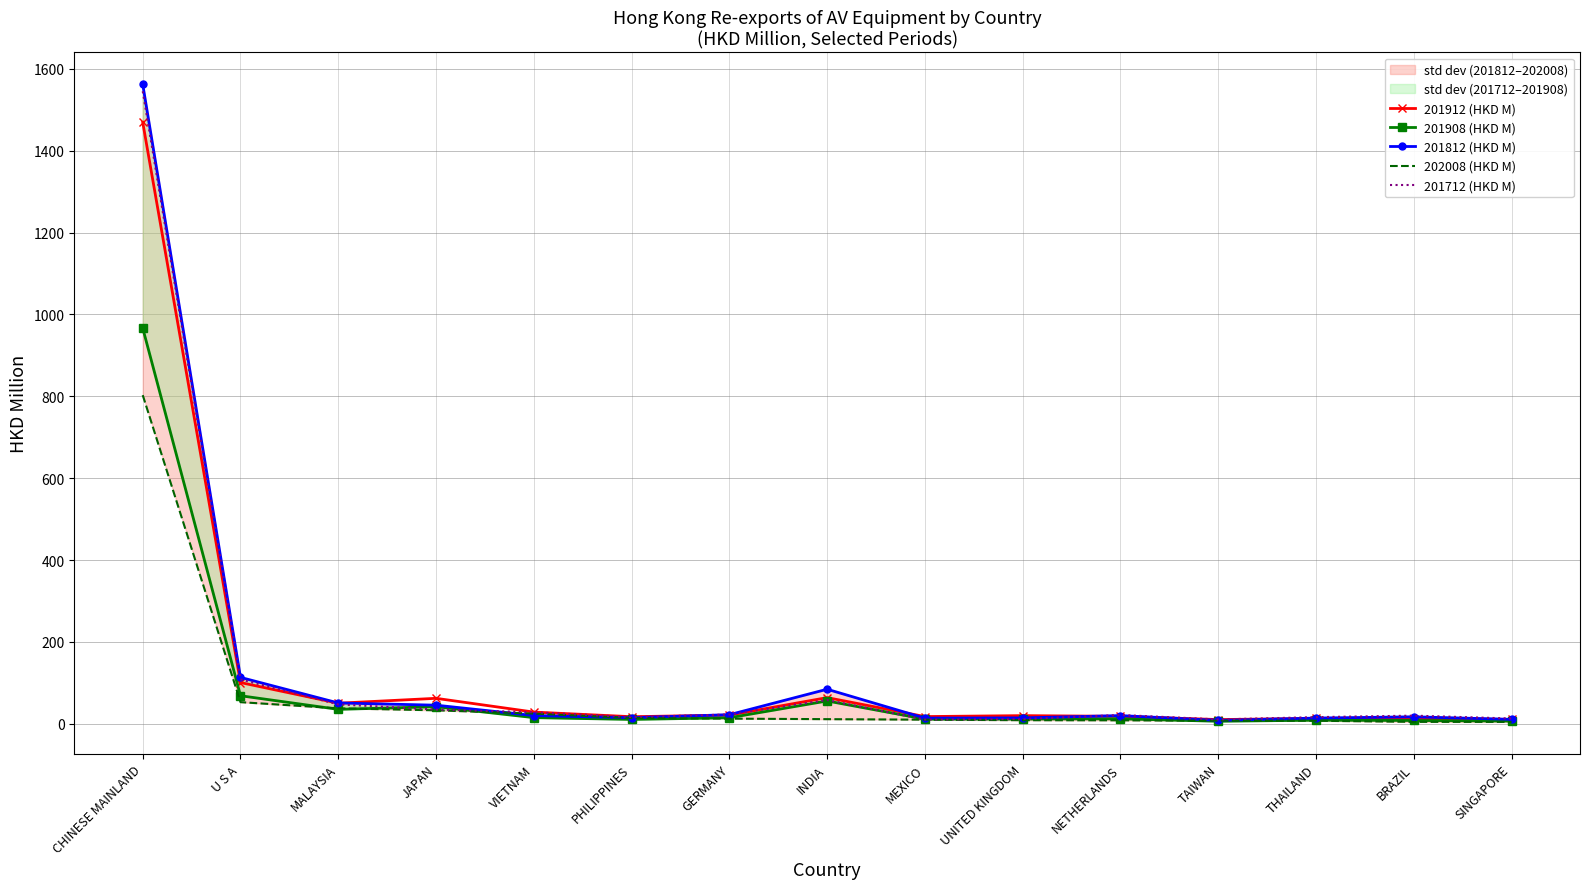

Where is 201812 (HKD M) nearest to the value 785?

U S A